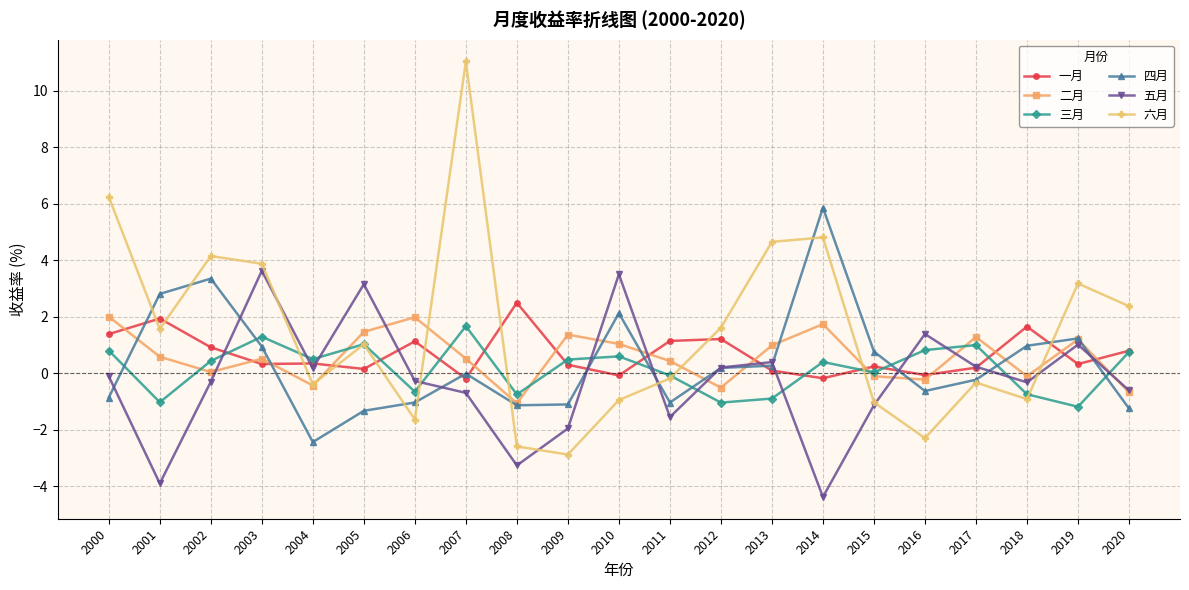

Is the value of 三月 at 2000 greater than the value of 六月 at 2005?

No